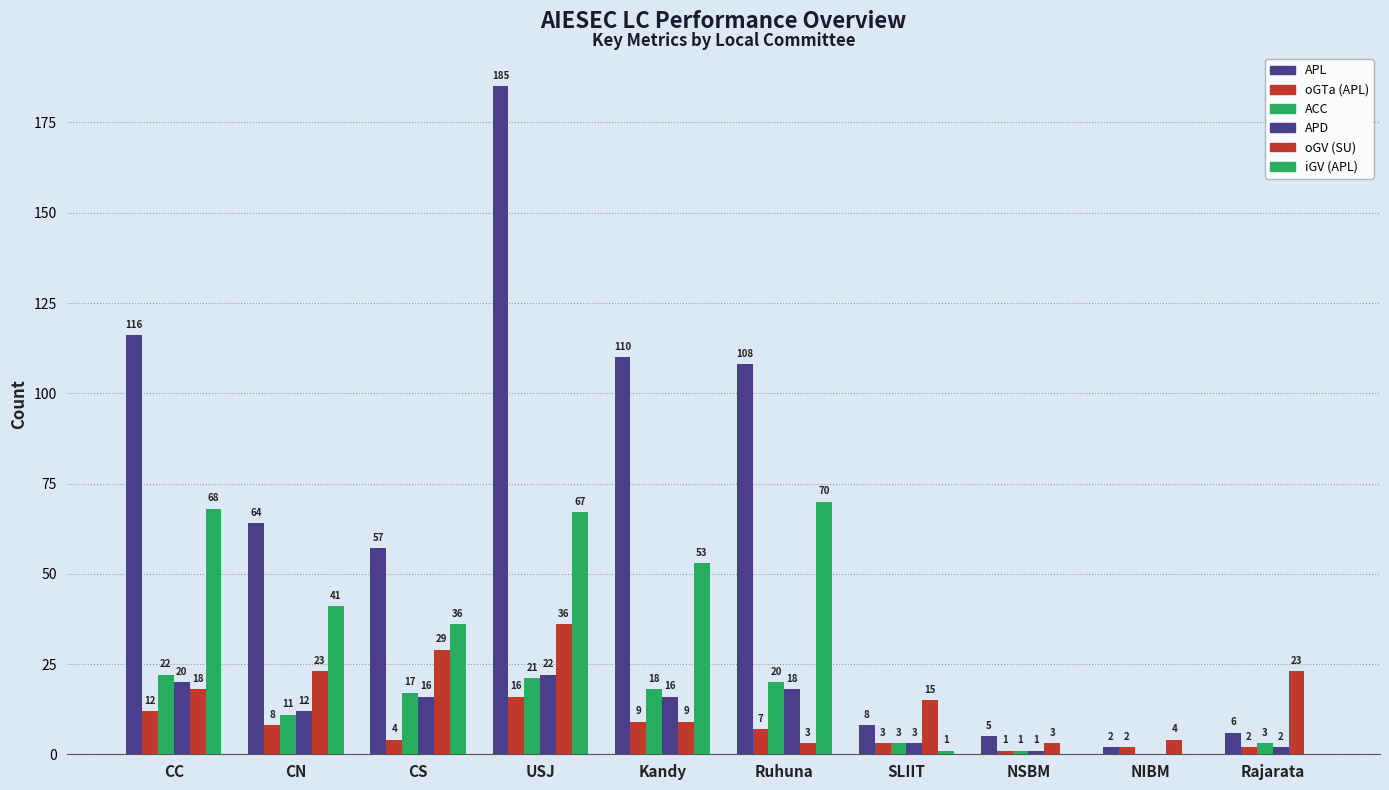

What is the lowest value of the oGTa (APL) series?

1